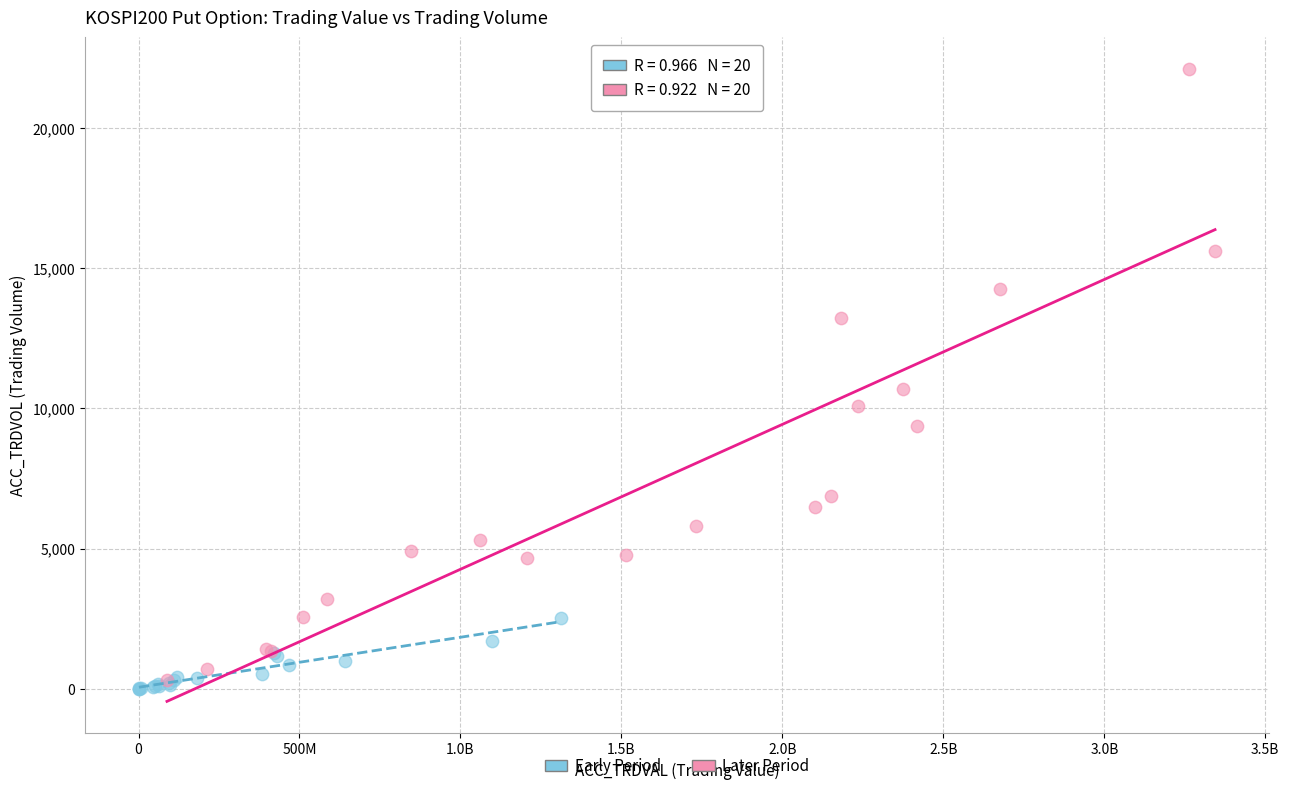

Which series has the largest Y range (max minus min)?

Later Period